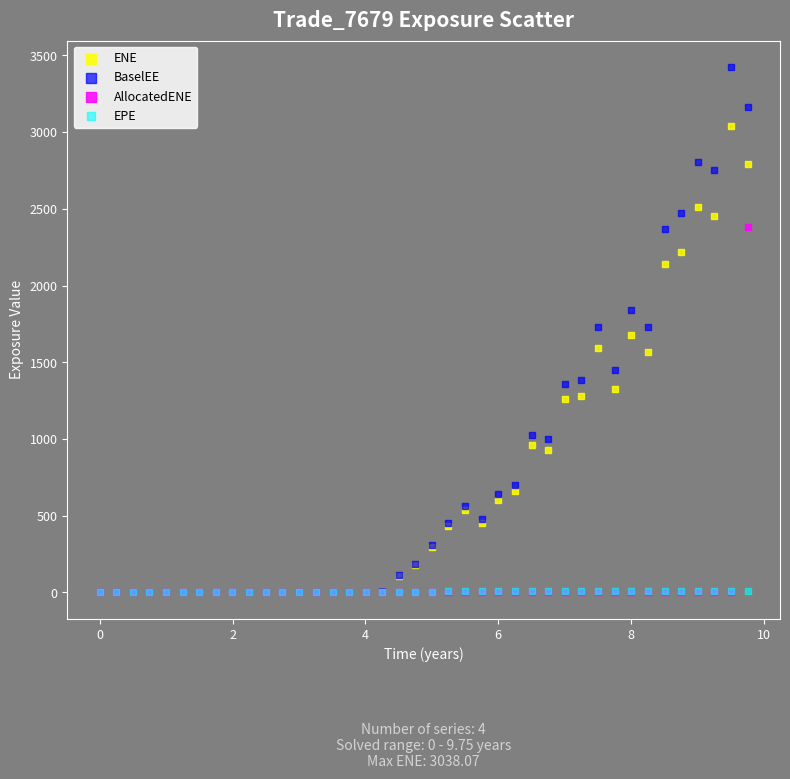

What are all the series names shown in the legend?

ENE, BaselEE, AllocatedENE, EPE